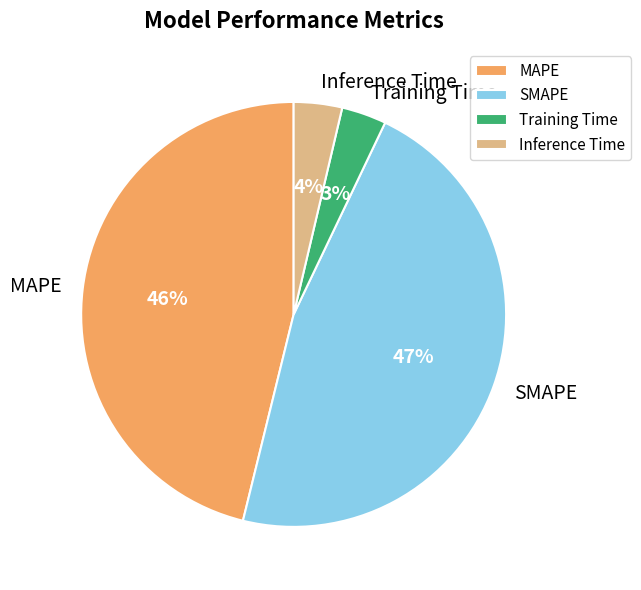

Combined, do MAPE and SMAPE account for over 50%?

Yes